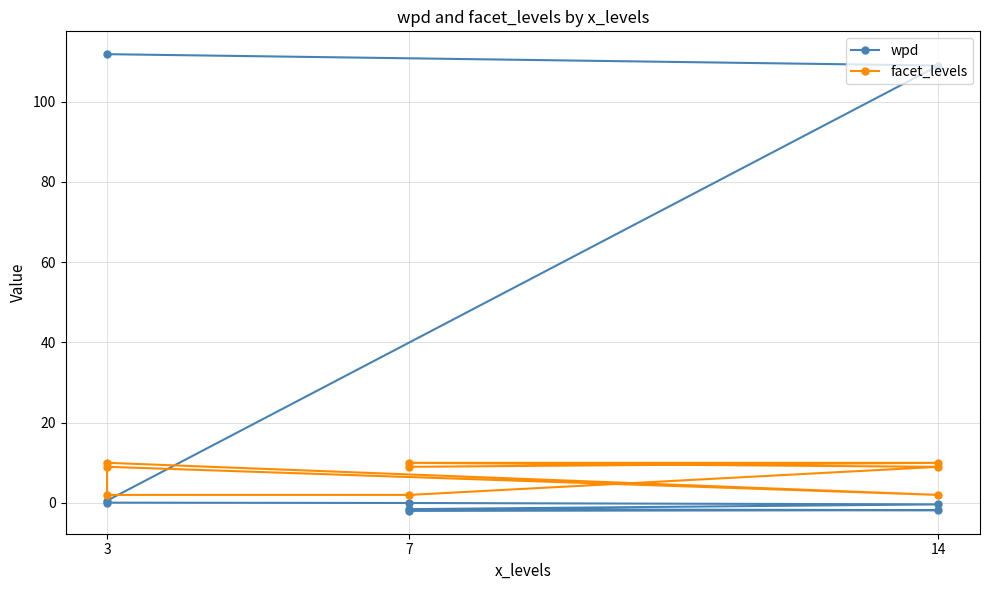

Count the number of data series in this chart.

2